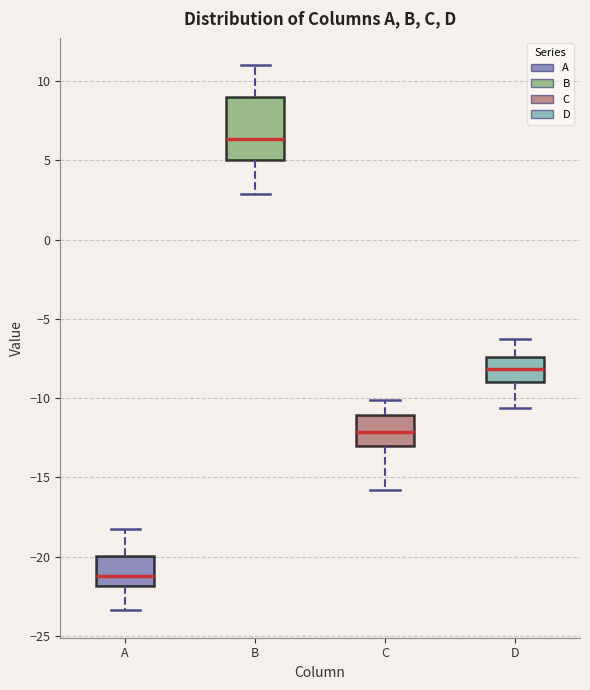

Reading left to right, transcribe this box plot: for each box, give where its median line is, the range the box spans, and where its two whiskers end, as read against the y-axis. The values are not printed on the chart, so give them approximately, as read against the axis.

A: median -21.0, box -22.0 to -20.0, whiskers -23.5 to -18.0
B: median 6.5, box 5.0 to 9.0, whiskers 3.0 to 11.0
C: median -12.0, box -13.0 to -11.0, whiskers -16.0 to -10.0
D: median -8.0, box -9.0 to -7.5, whiskers -10.5 to -6.5